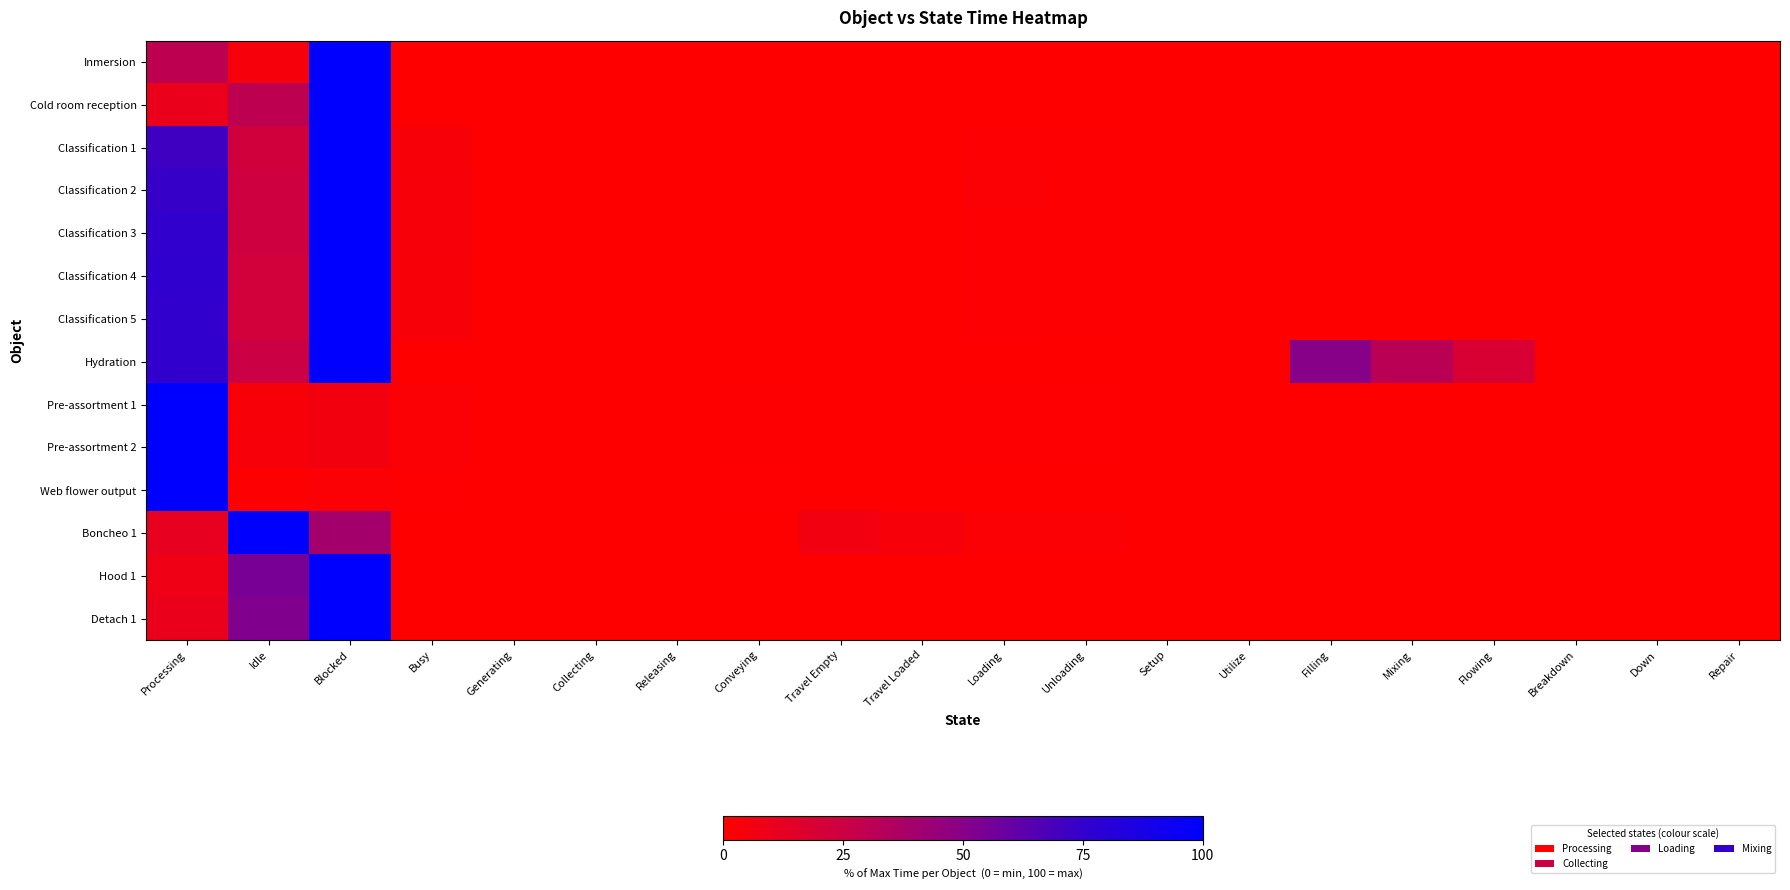

At how many categories does at least one series exceed 74?

3